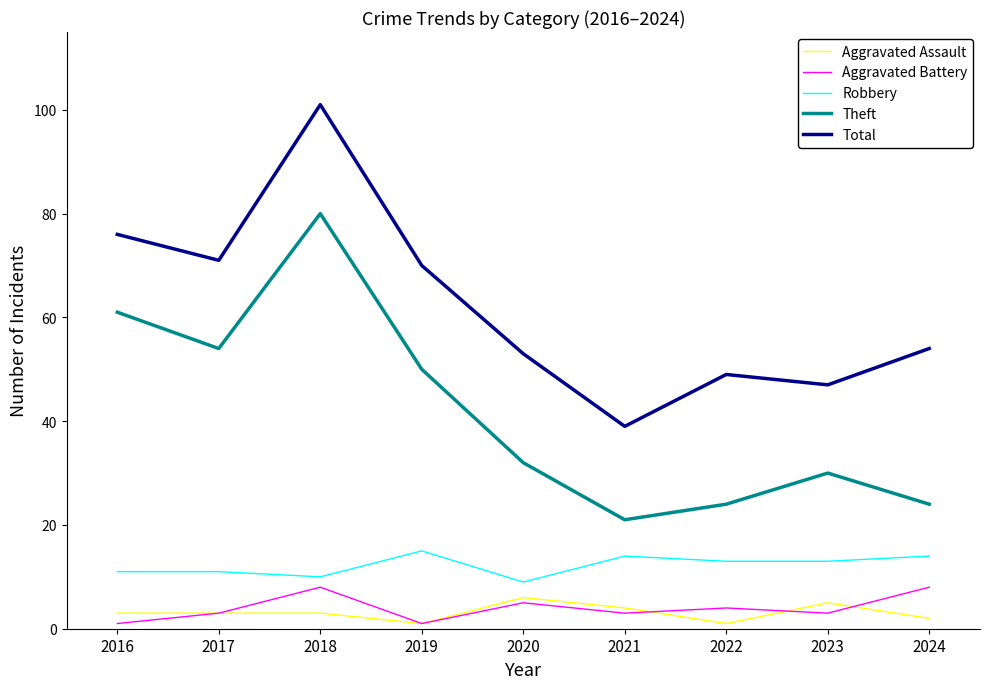

True or false: Aggravated Assault and Theft intersect in this chart.

False